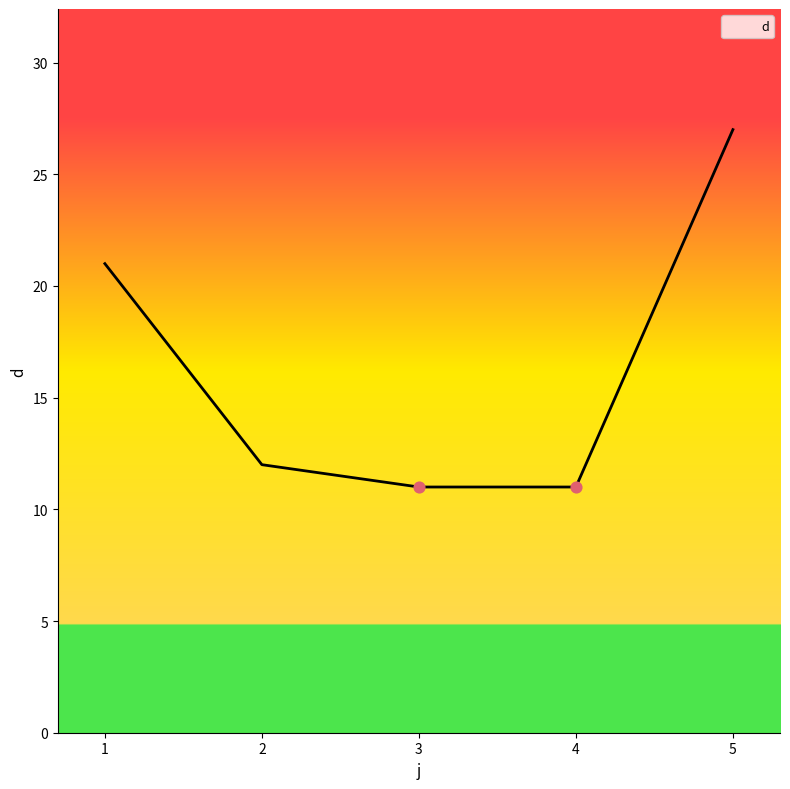

Between 4 and 1, which is larger?

1